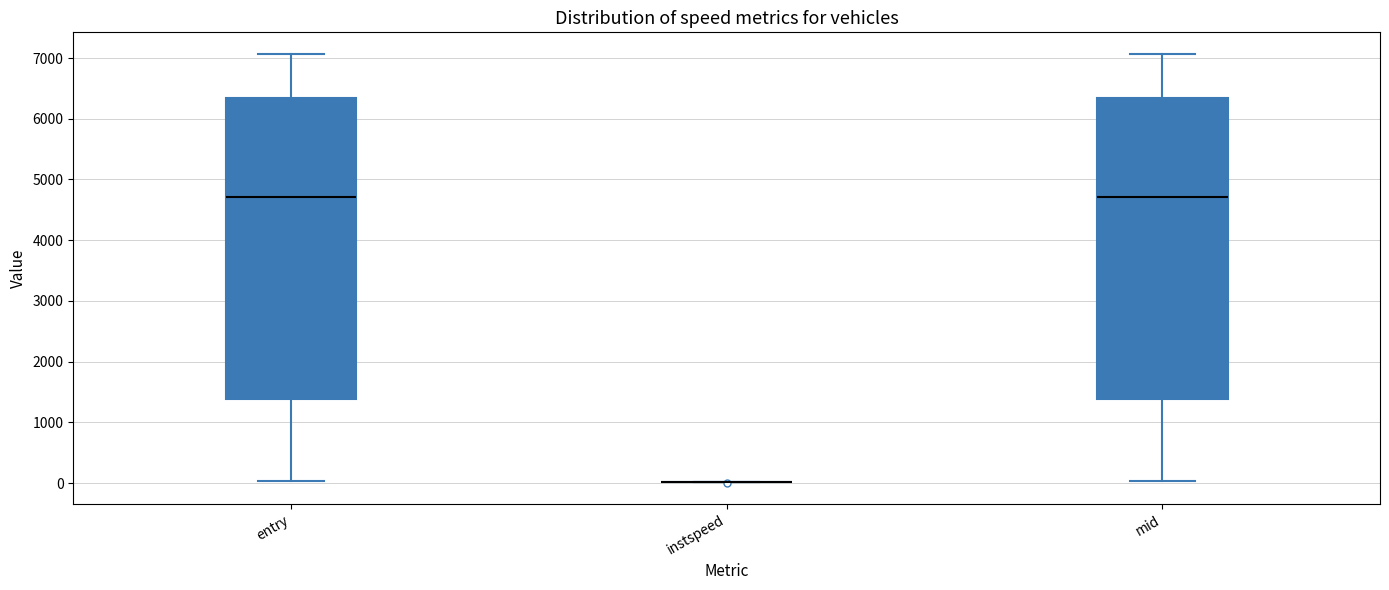

Where does the median line of the box for entry sit on the y-axis? The values are not printed on the chart, so give them approximately, as read against the axis.

4700